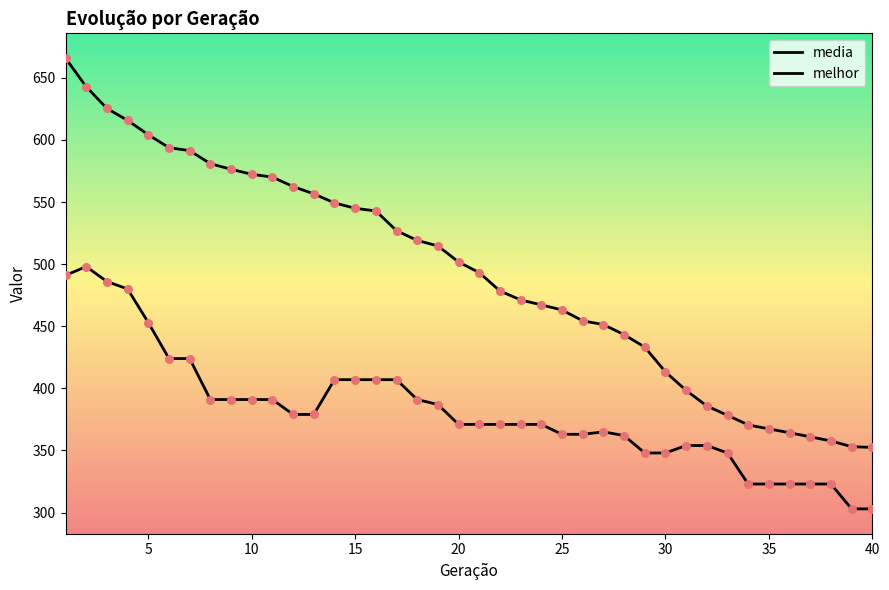

Which series has the largest total across all categories?

media